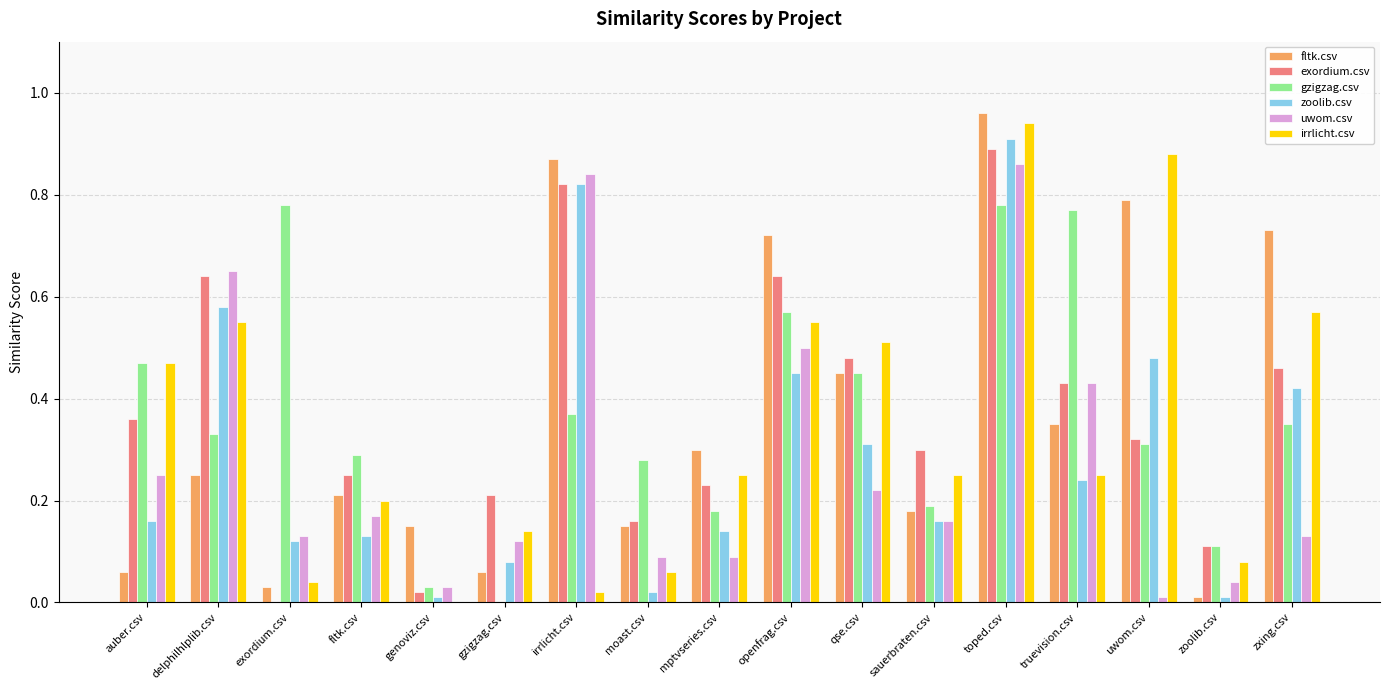

Is the value of fltk.csv at sauerbraten.csv greater than the value of uwom.csv at gzigzag.csv?

Yes